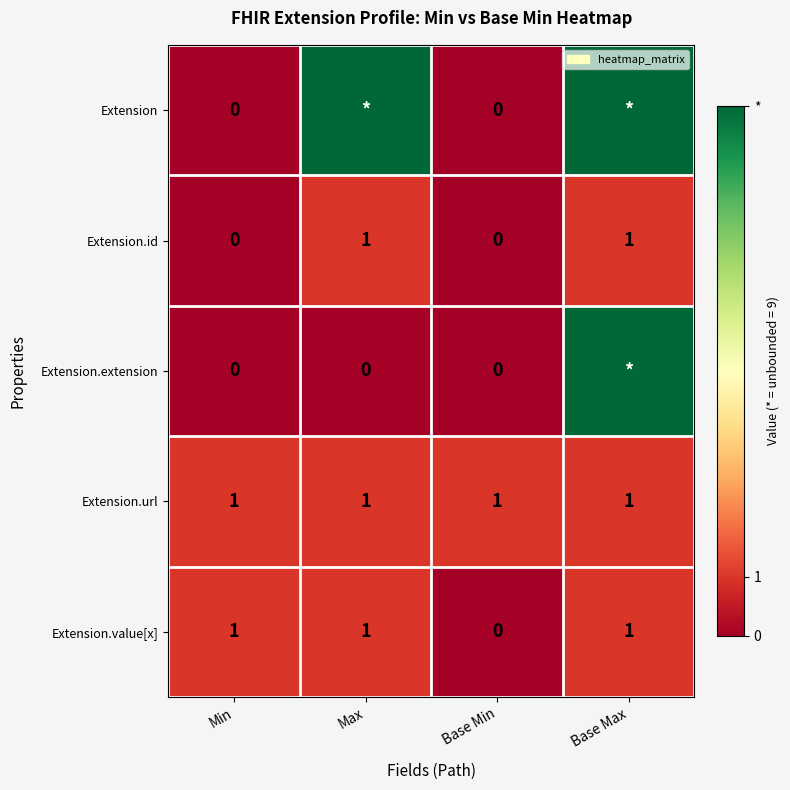

What is the sum of all Extension.url values?

4